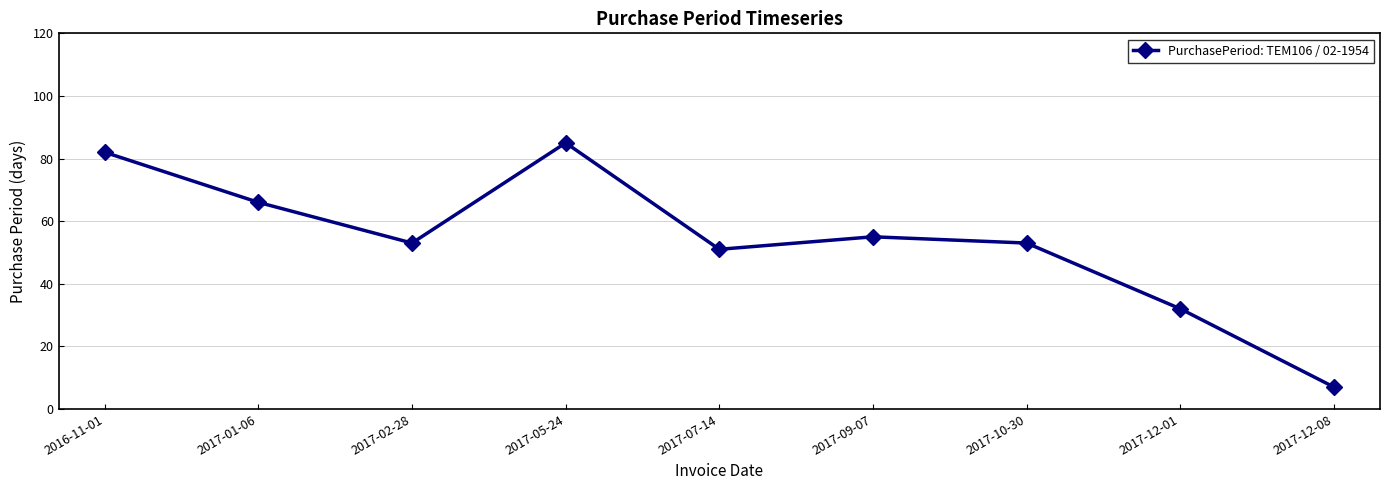

Reading left to right, list all the values displayed in this chart.

2016-11-01=82	2017-01-06=66	2017-02-28=53	2017-05-24=85	2017-07-14=51	2017-09-07=55	2017-10-30=53	2017-12-01=32	2017-12-08=7